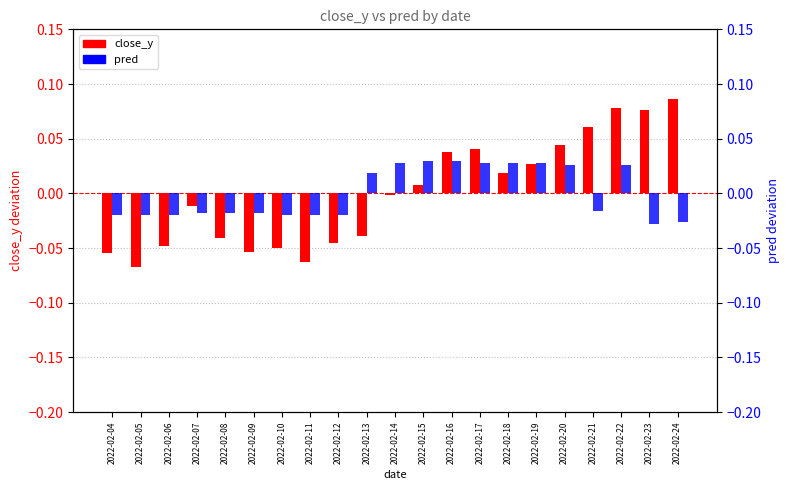

How many values in the close_y (centered) series are below 0?

11